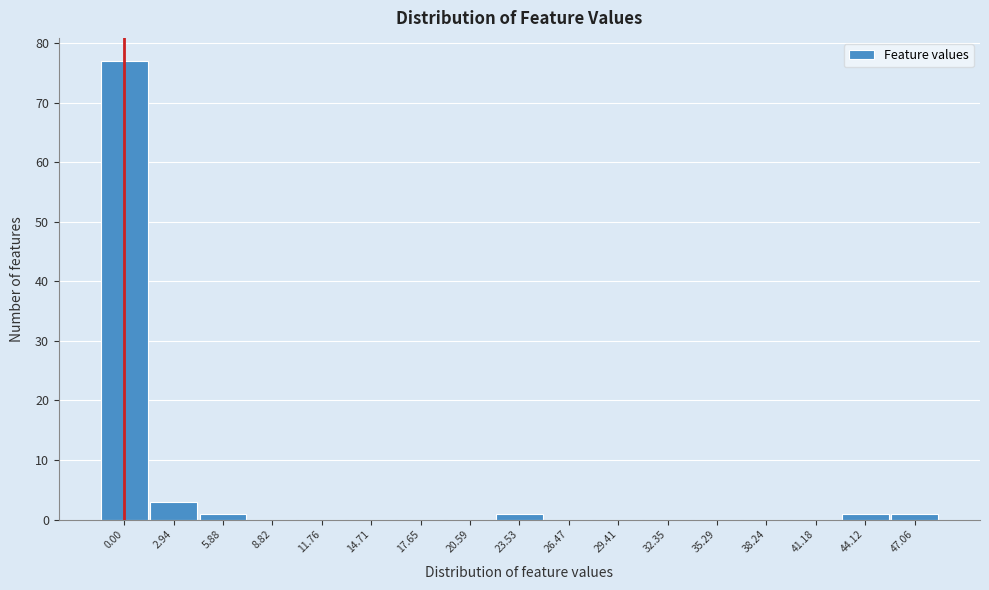

Reading left to right, transcribe all the data shown in this chart.

0.00=77	2.94=3	5.88=1	8.82=0	11.76=0	14.71=0	17.65=0	20.59=0	23.53=1	26.47=0	29.41=0	32.35=0	35.29=0	38.24=0	41.18=0	44.12=1	47.06=1